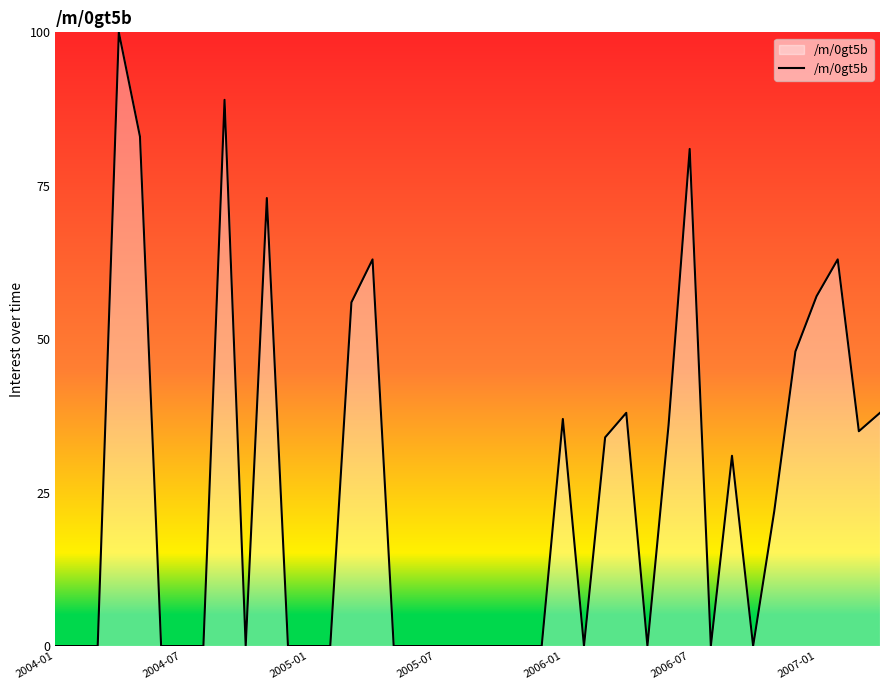

What is the difference between the maximum and minimum values?

100